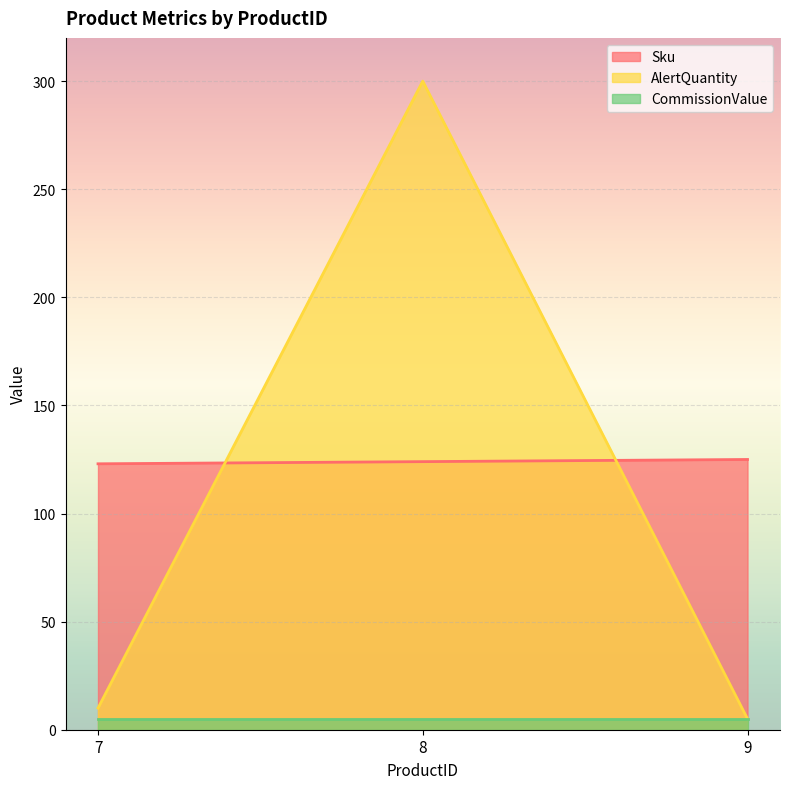

The value of Sku at 8 is 124. True or false?

True